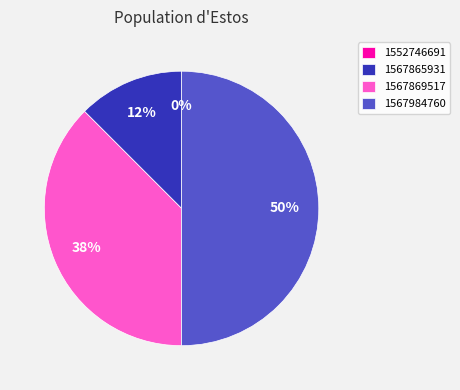

Rank the categories by value from lowest to highest.

1552746691, 1567865931, 1567869517, 1567984760